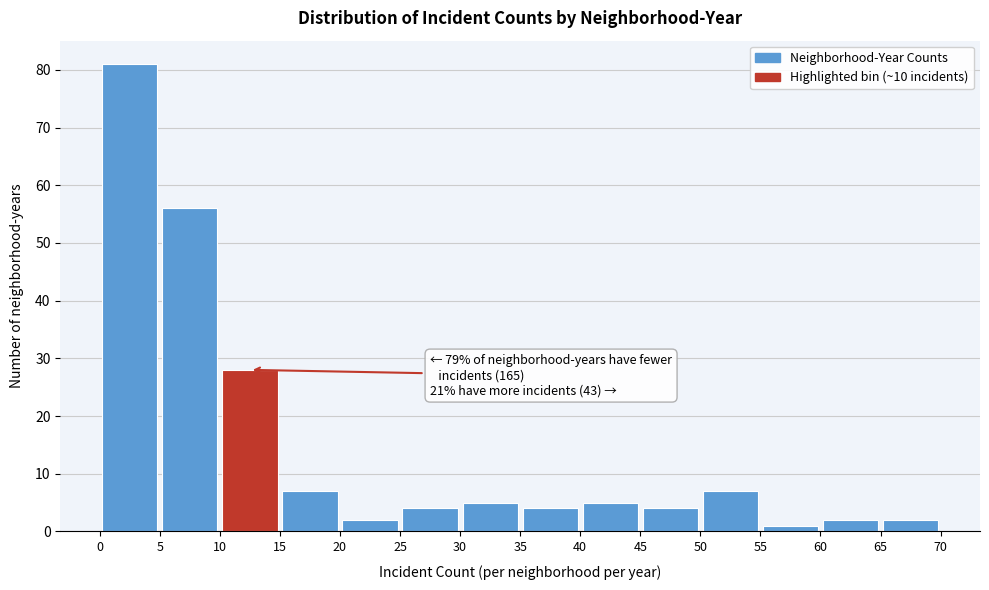

Which range on the x-axis has the tallest bar?

0 to 5